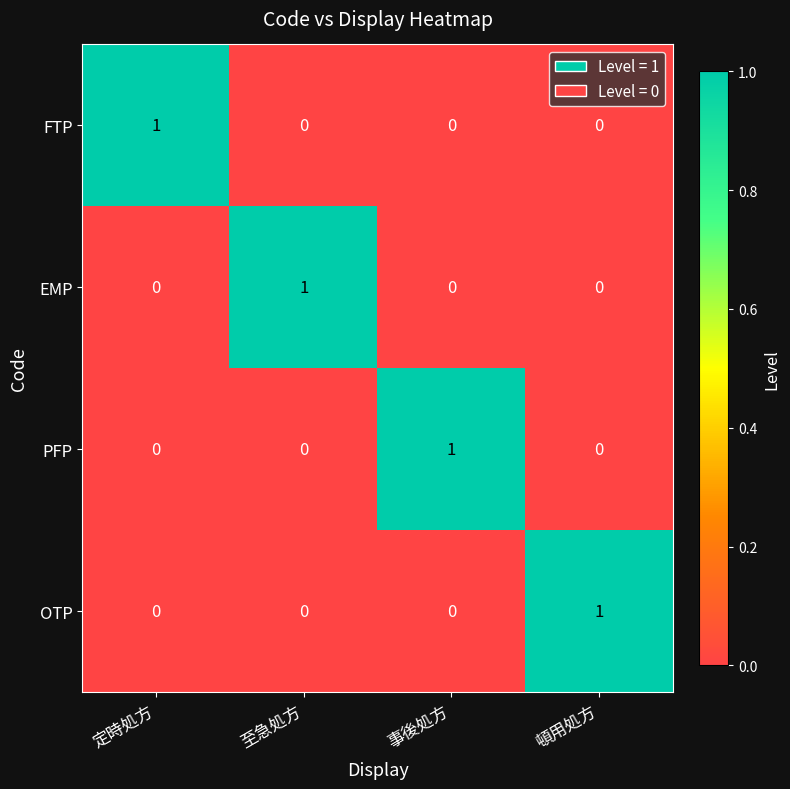

Is it true that PFP equals 0 at 頓用処方?

True